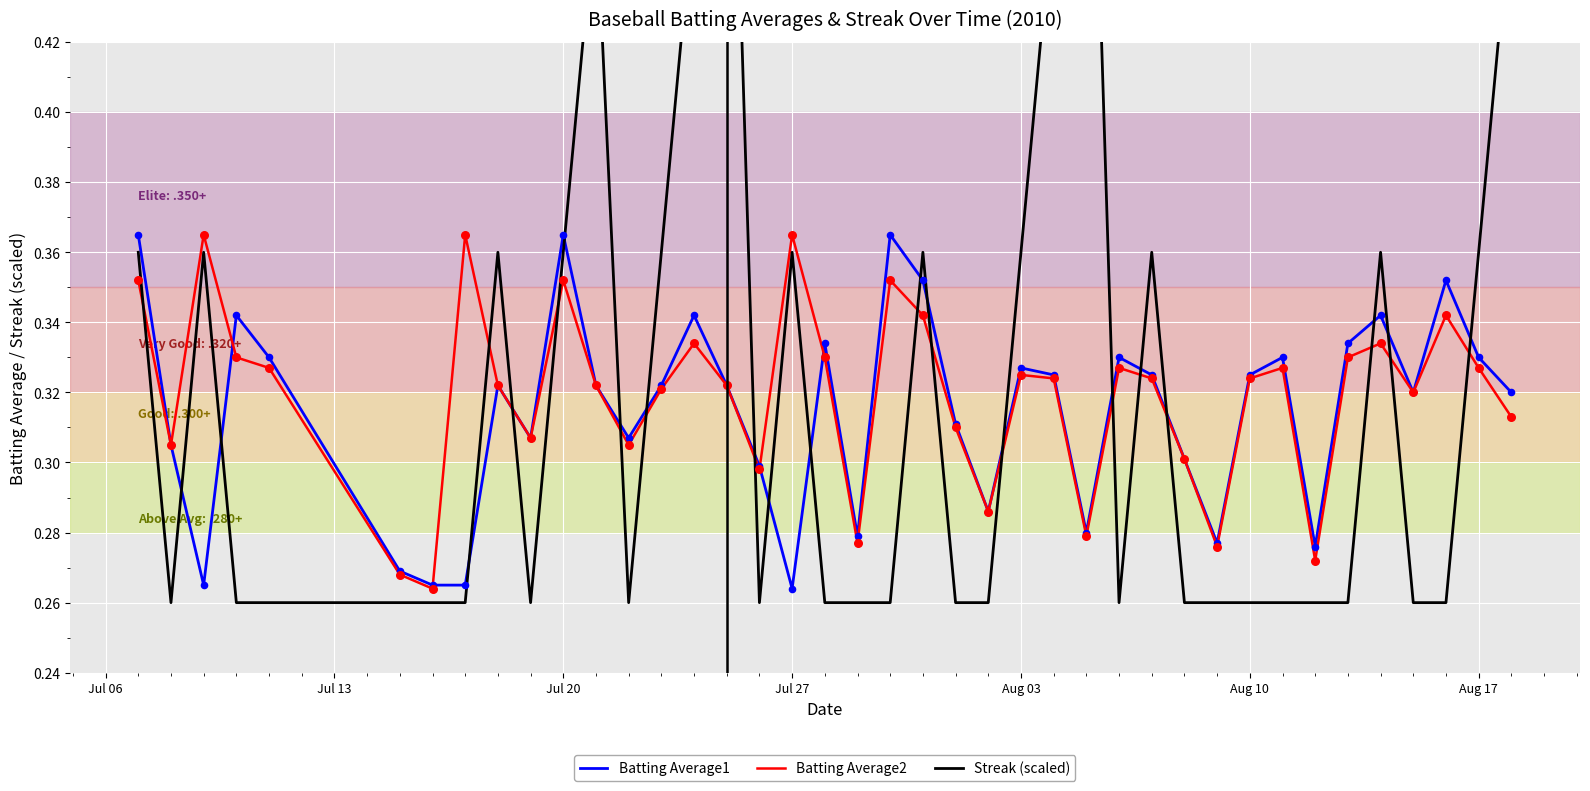

Which series has the largest total across all categories?

Streak (scaled)